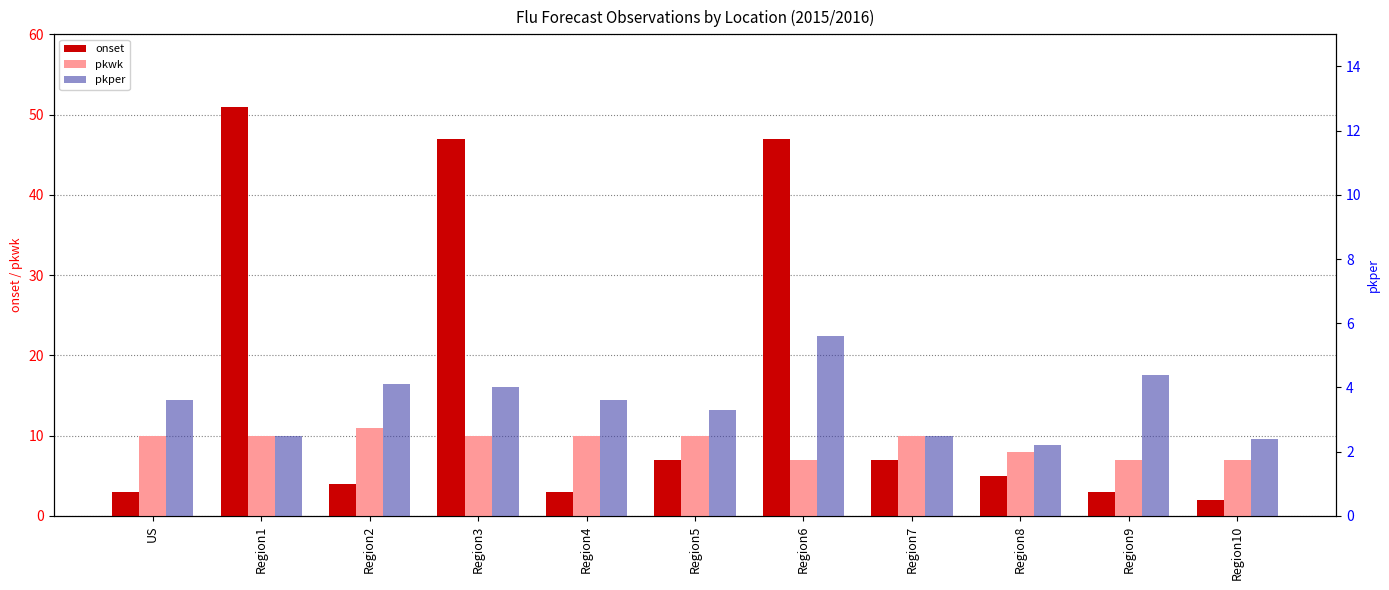

Reading left to right, transcribe all the data shown in this chart.

onset: US=3.0	Region1=51.0	Region2=4.0	Region3=47.0	Region4=3.0	Region5=7.0	Region6=47.0	Region7=7.0	Region8=5.0	Region9=3.0	Region10=2.0
pkwk: US=10.0	Region1=10.0	Region2=11.0	Region3=10.0	Region4=10.0	Region5=10.0	Region6=7.0	Region7=10.0	Region8=8.0	Region9=7.0	Region10=7.0
pkper: US=3.6	Region1=2.5	Region2=4.1	Region3=4.0	Region4=3.6	Region5=3.3	Region6=5.6	Region7=2.5	Region8=2.2	Region9=4.4	Region10=2.4